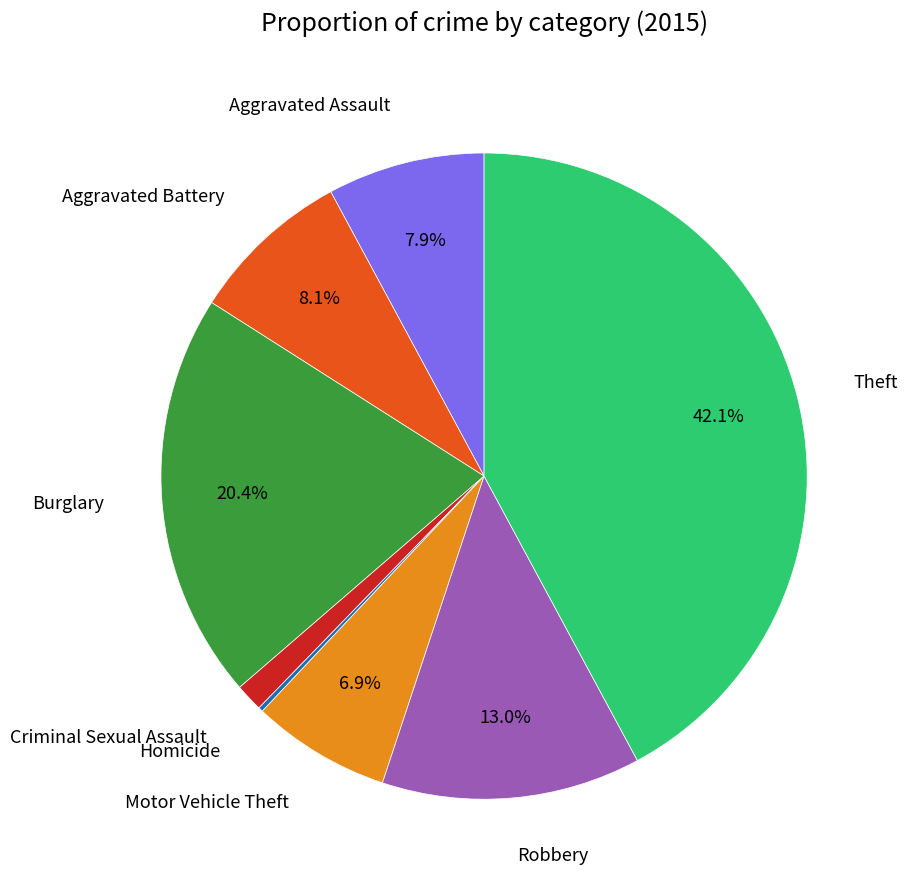

Is there any slice that represents more than half of the pie?

No